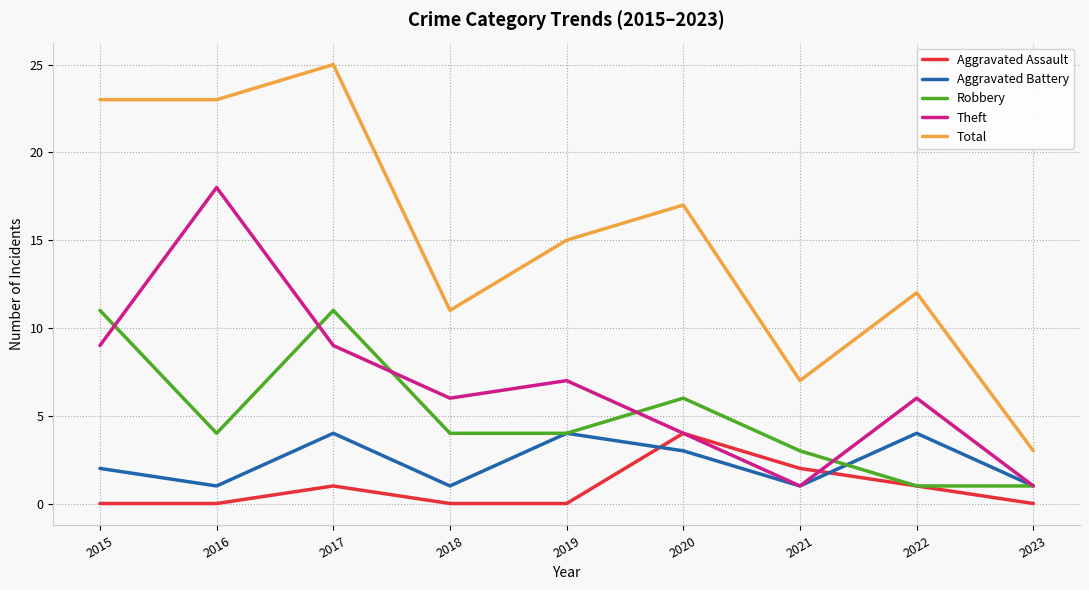

At 2015, list the series in order from largest to smallest.

Total, Robbery, Theft, Aggravated Battery, Aggravated Assault